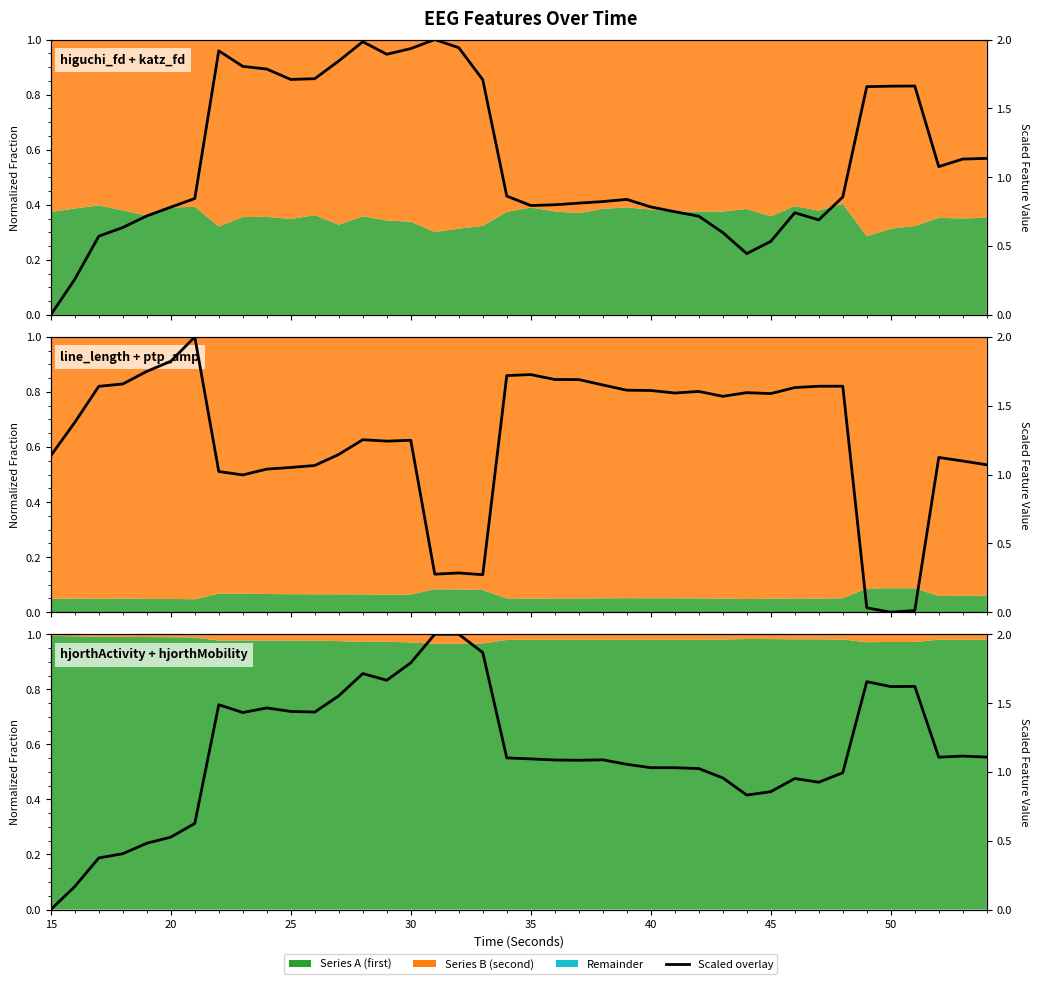

How many points are lower than both their immediate neighbors (excluding endpoints)?

8